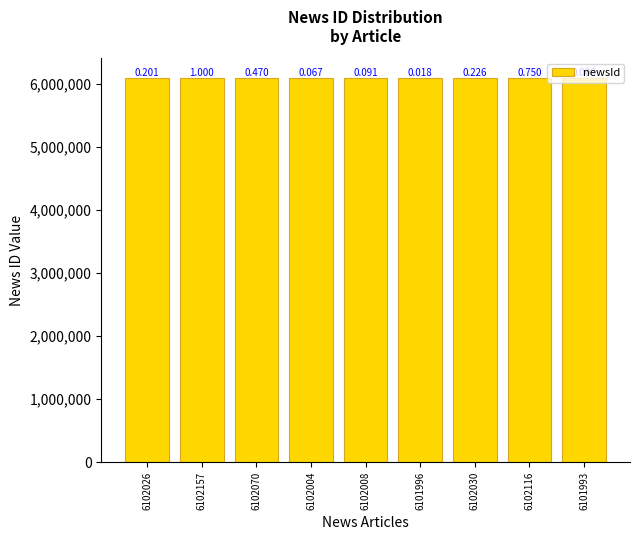

Are the bars horizontal?

No